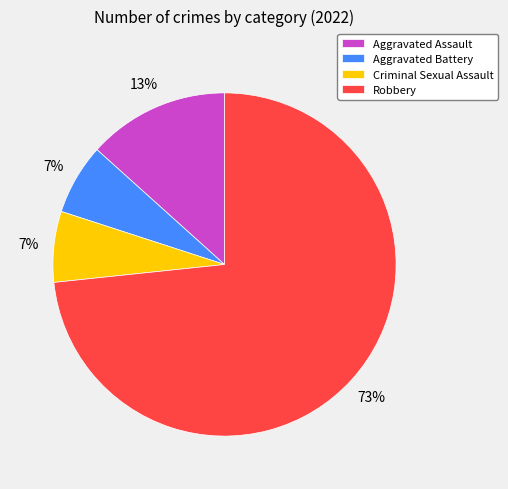

Between Criminal Sexual Assault and Robbery, which is larger?

Robbery